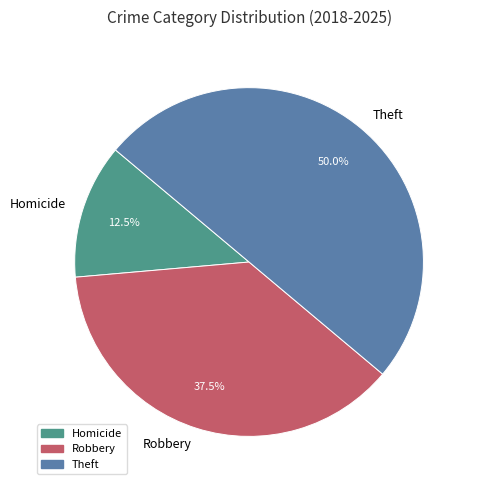

Between Robbery and Homicide, which is larger?

Robbery